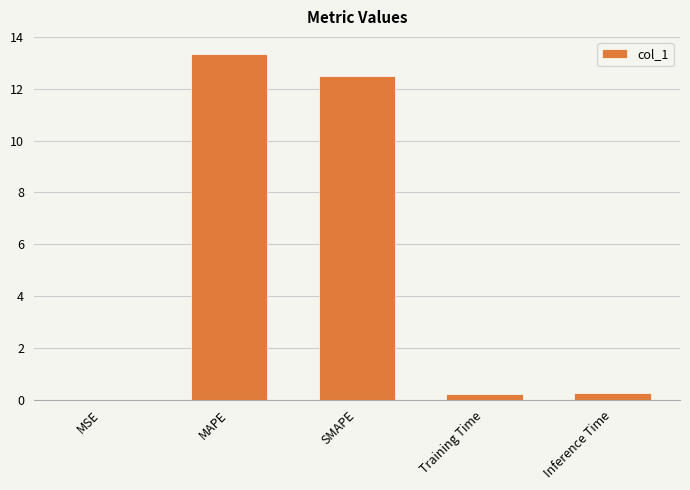

What is the greatest value displayed?

13.3